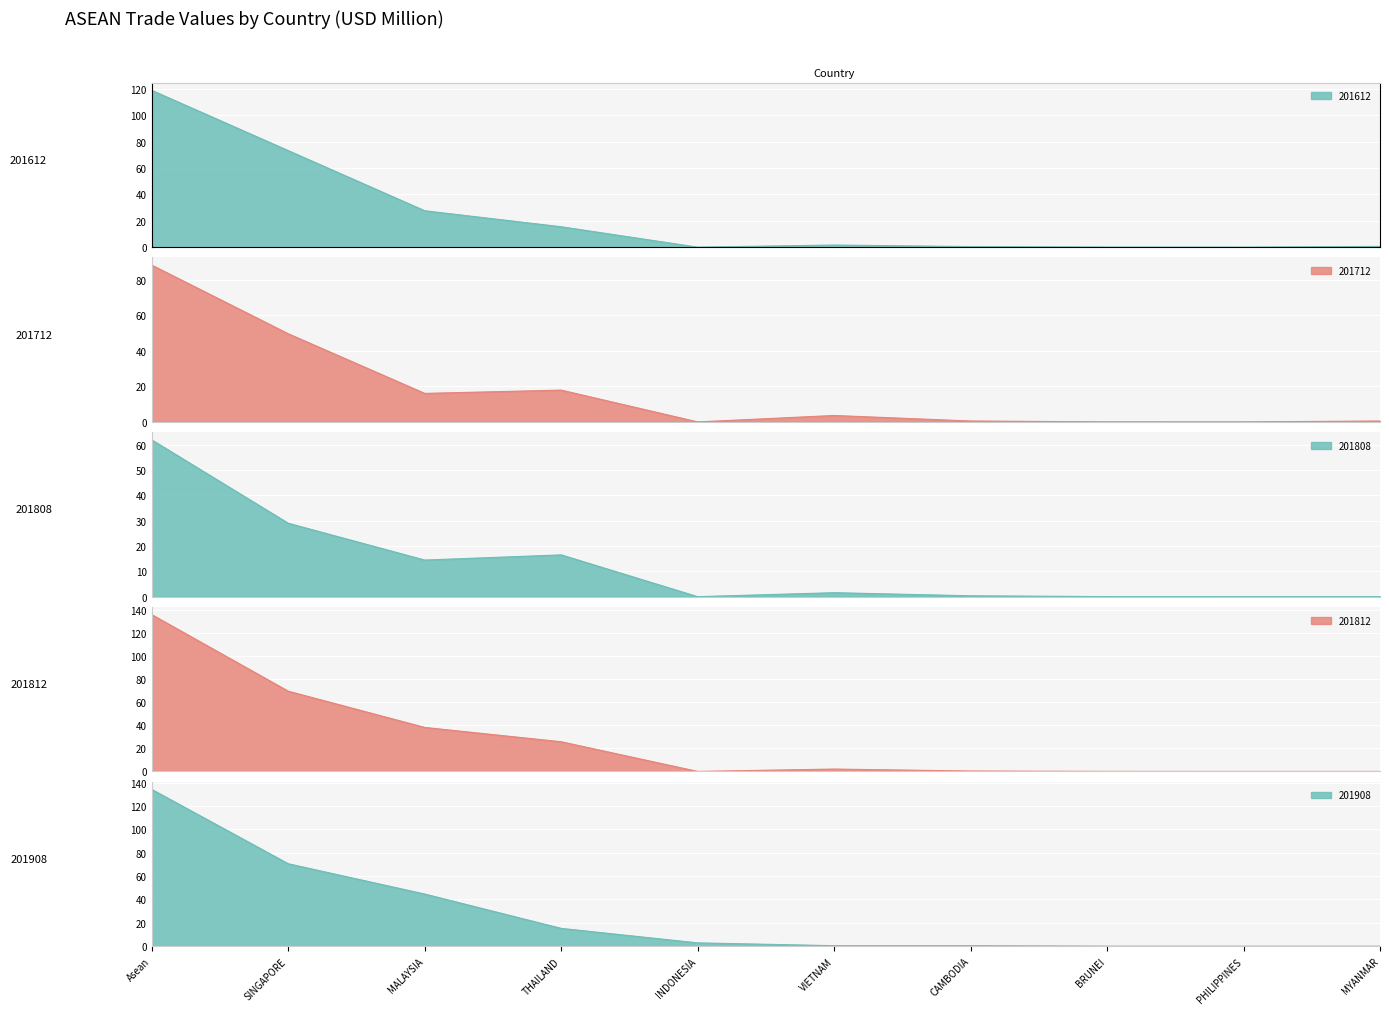

Which series has the largest total across all categories?

201812